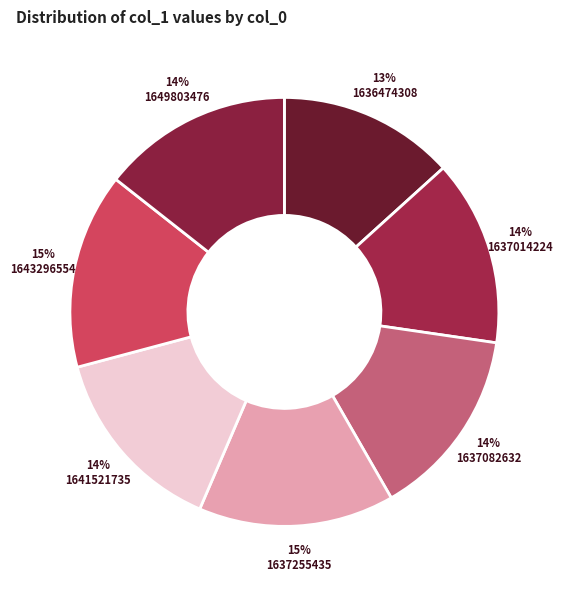

Is it true that 1641521735 is 7% of the pie?

False